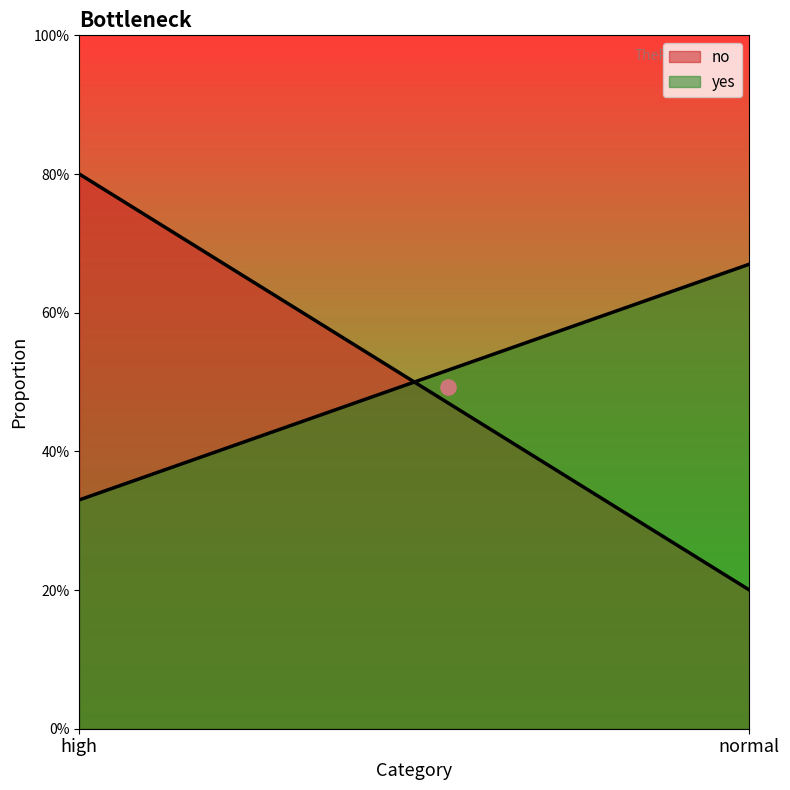

At how many categories does at least one series exceed 0?

2